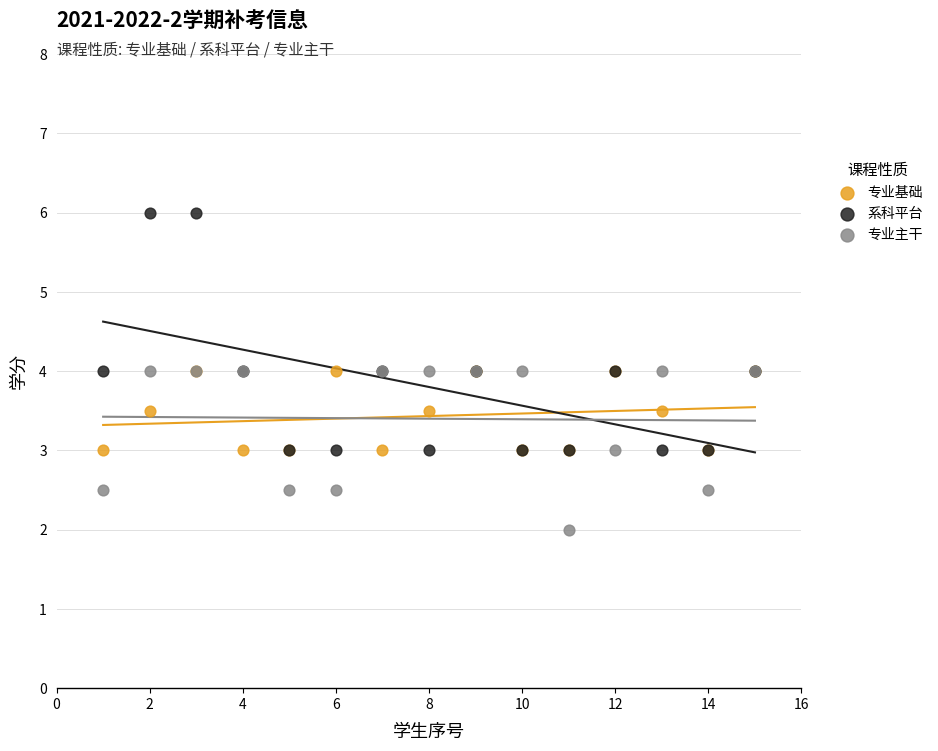

What are all the series names shown in the legend?

专业基础, 系科平台, 专业主干